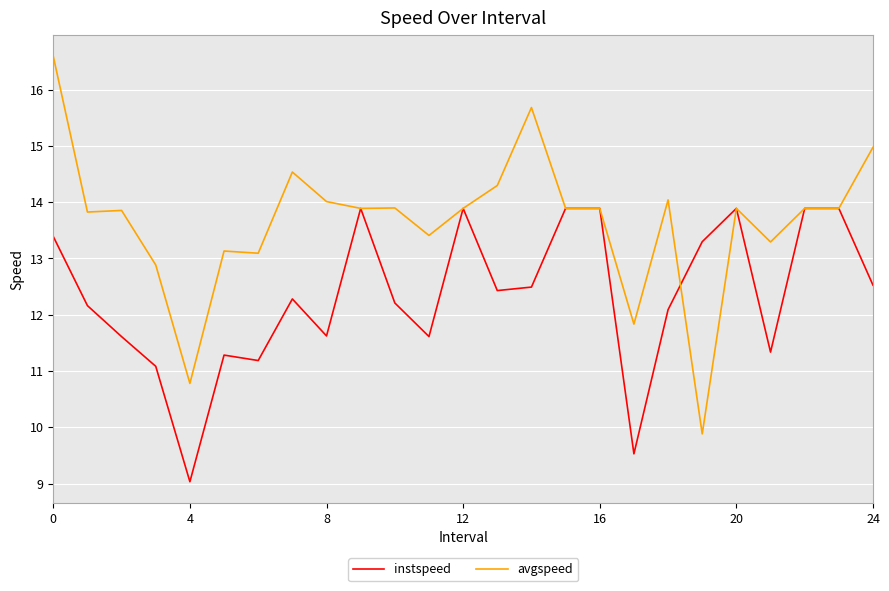

What is the maximum value shown in the chart?

16.6